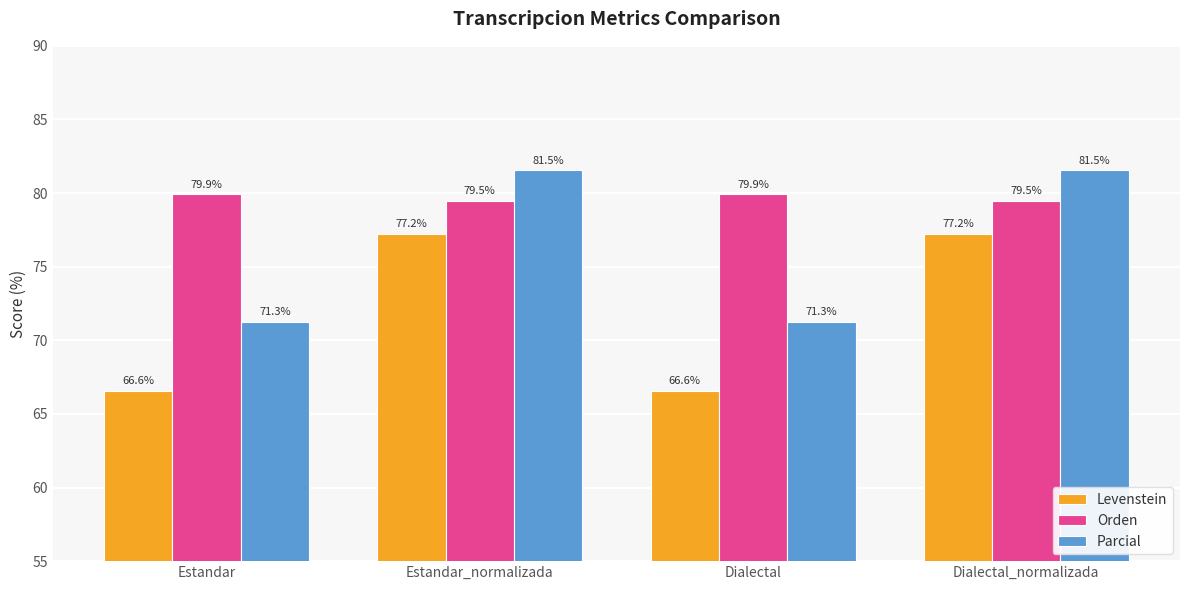

What is the difference between the highest and lowest values at Estandar_normalizada?

4.3